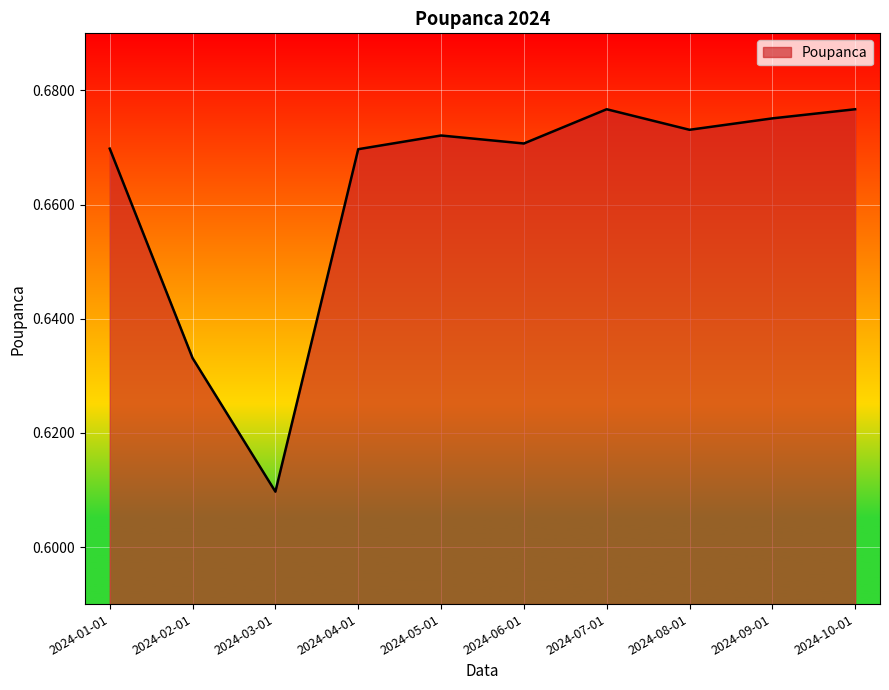

At which label is the value closest to 0?

2024-03-01